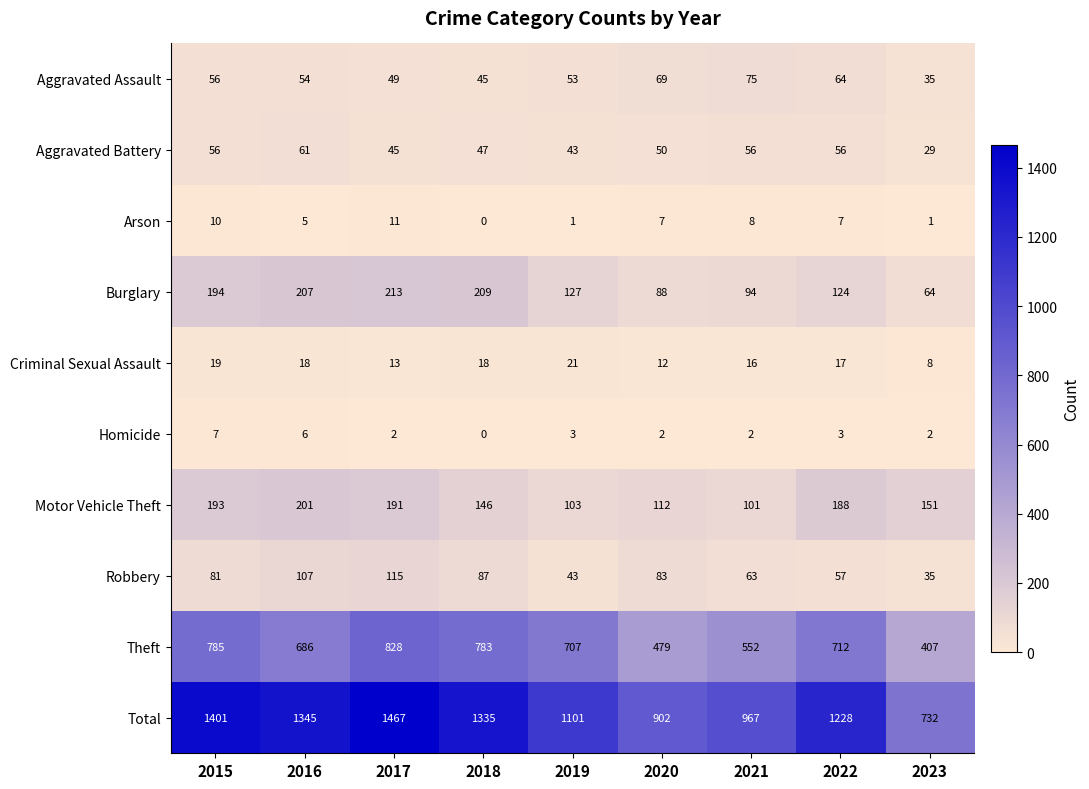

What value does the Criminal Sexual Assault series have at 2021?

16